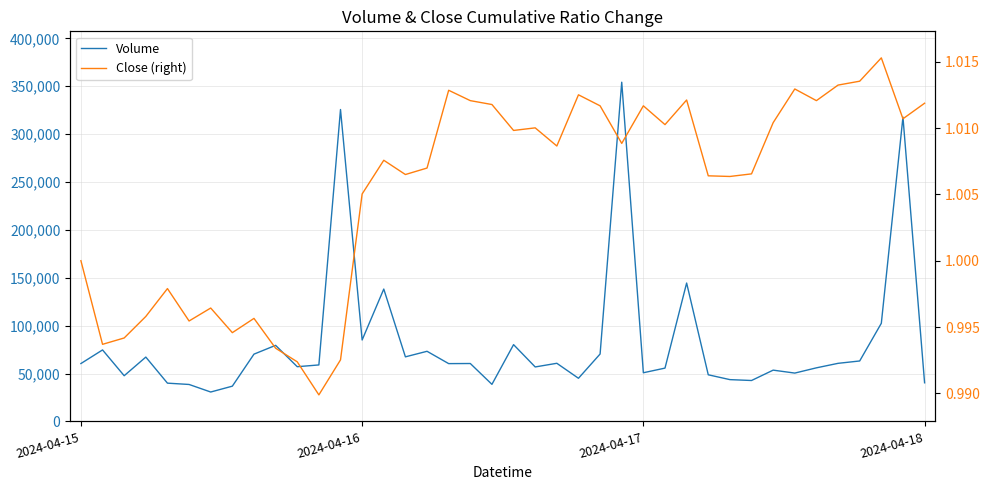

Is the value of Volume at 33 greater than the value of Close (right) at 27?

Yes